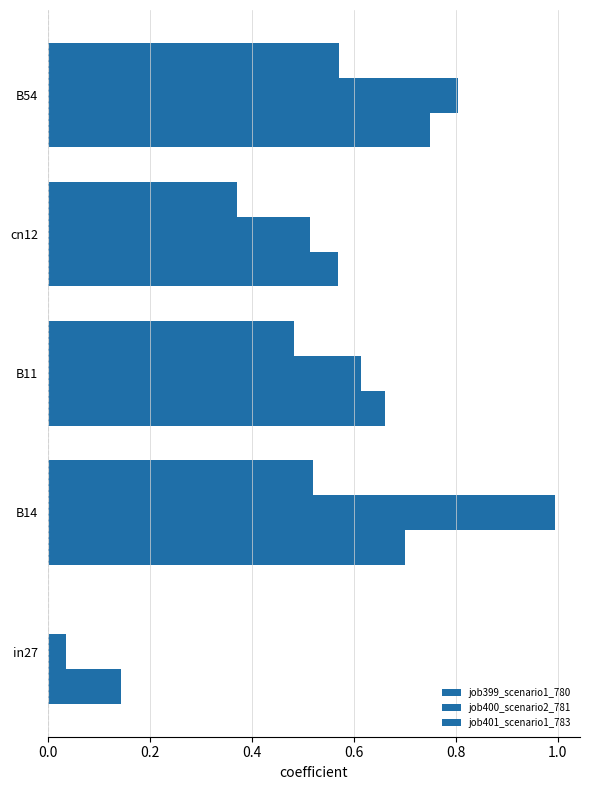

At how many categories does at least one series exceed 0?

5